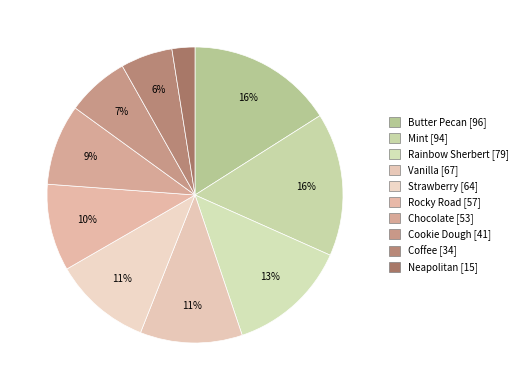

How many segments does this pie chart have?

10